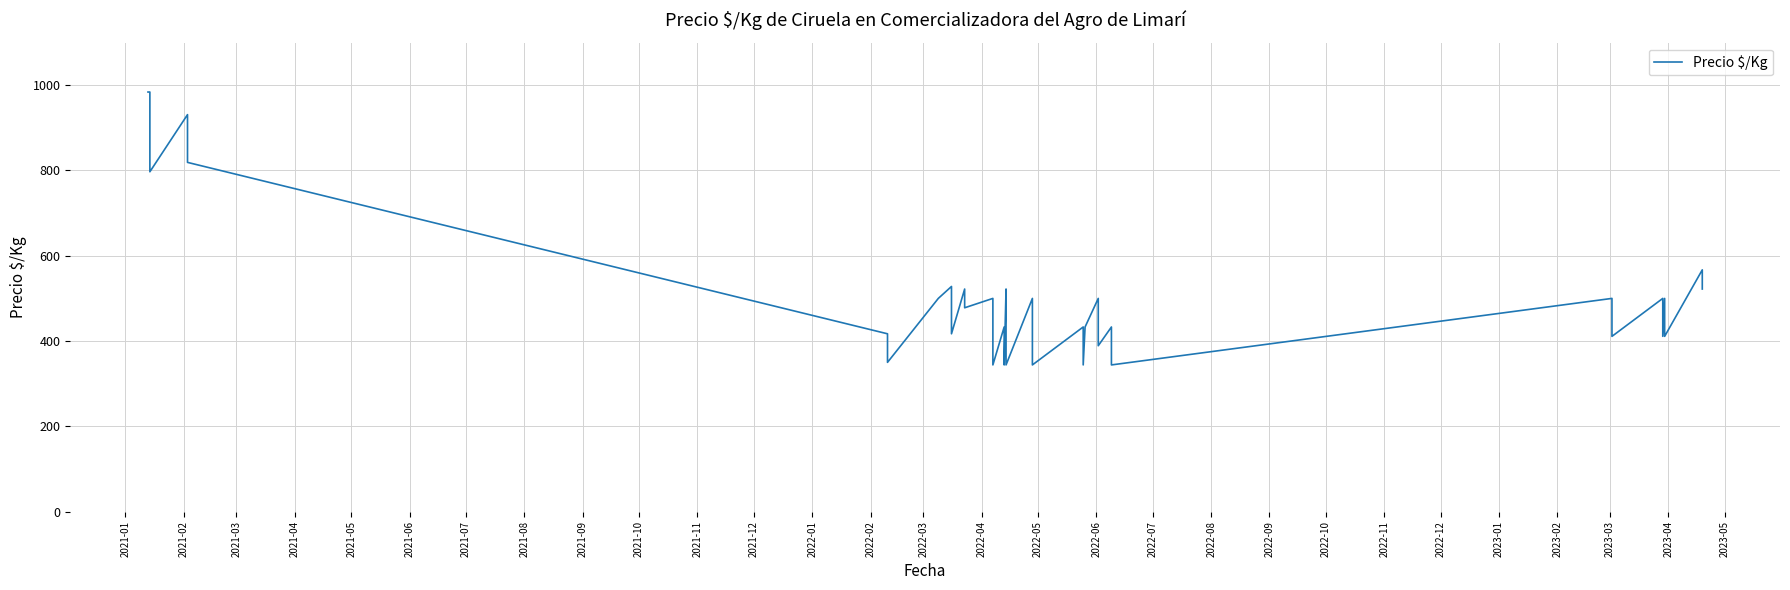

How many interior local valleys (lower than both neighbors) does the data have?

14